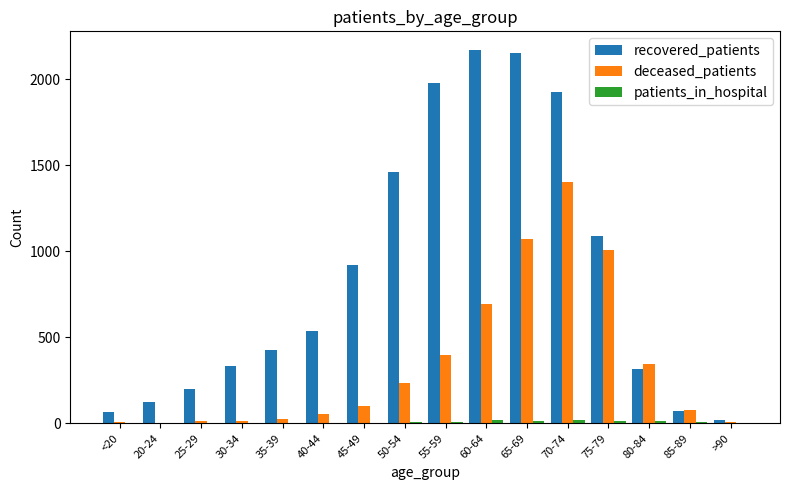

What is the maximum value for recovered_patients?

2170